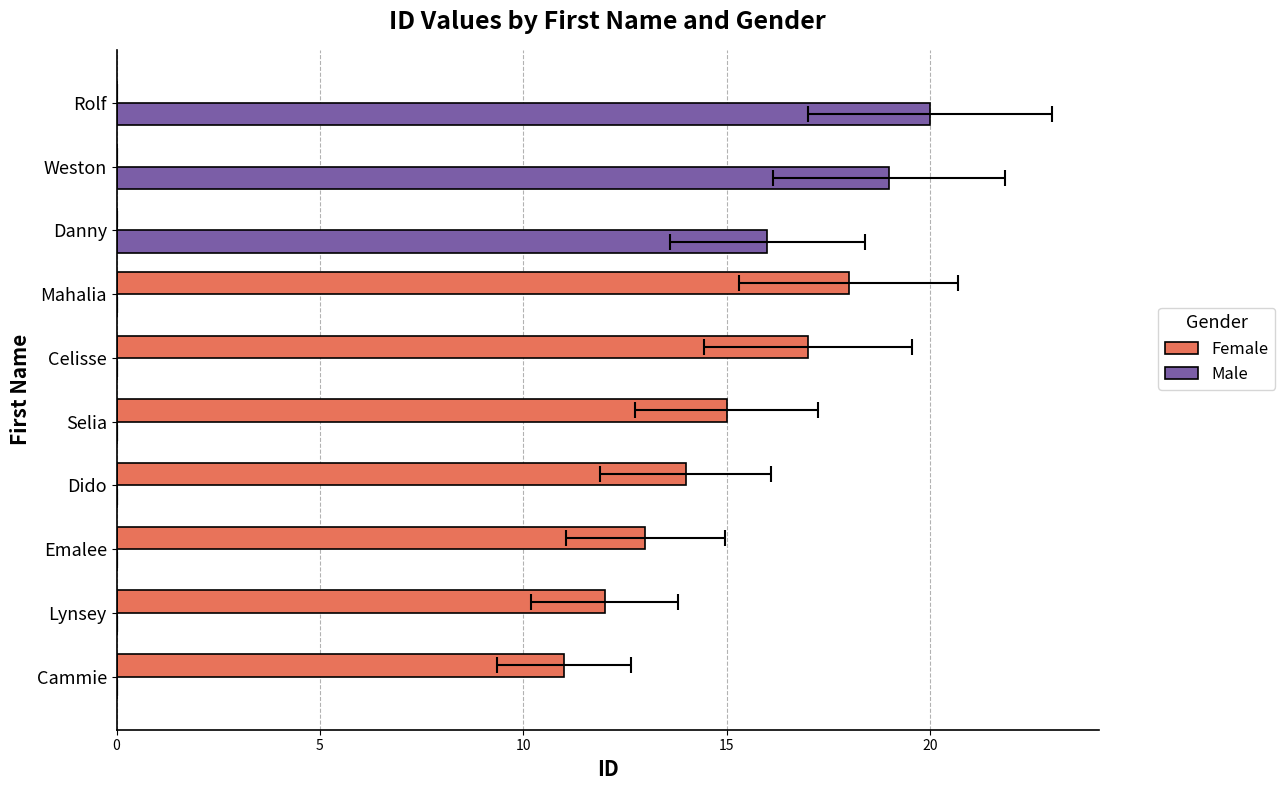

At how many categories does at least one series exceed 15?

5